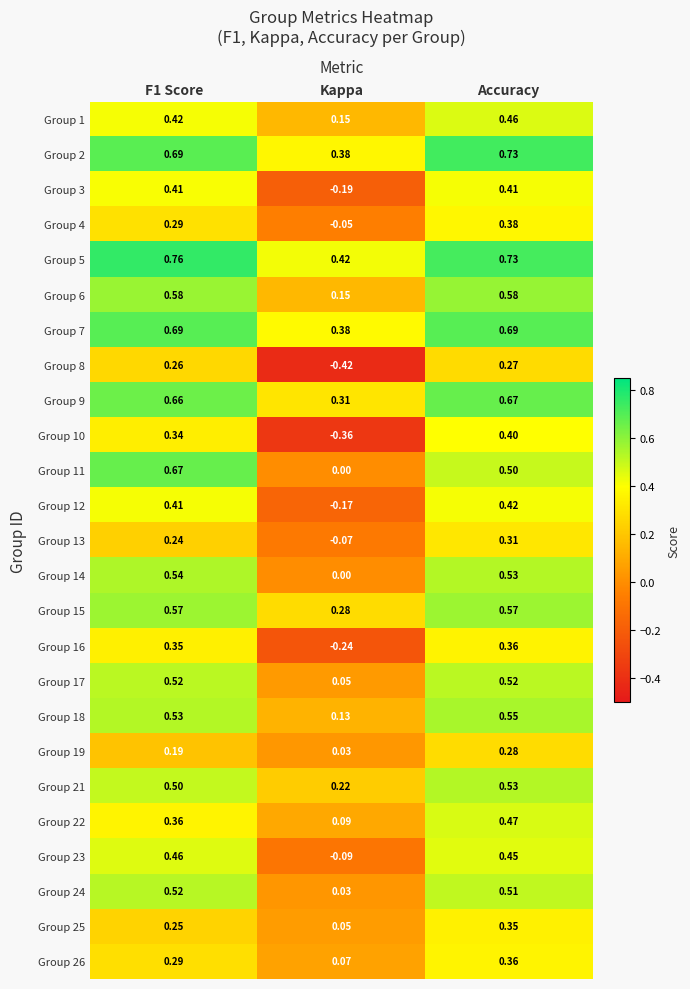

At which category is the sum across all series the highest?

Accuracy